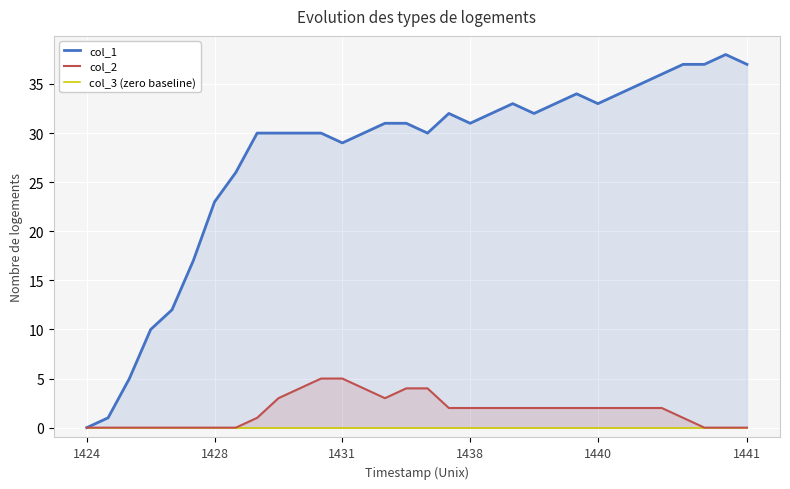

True or false: col_3 (zero baseline) and col_2 intersect in this chart.

False